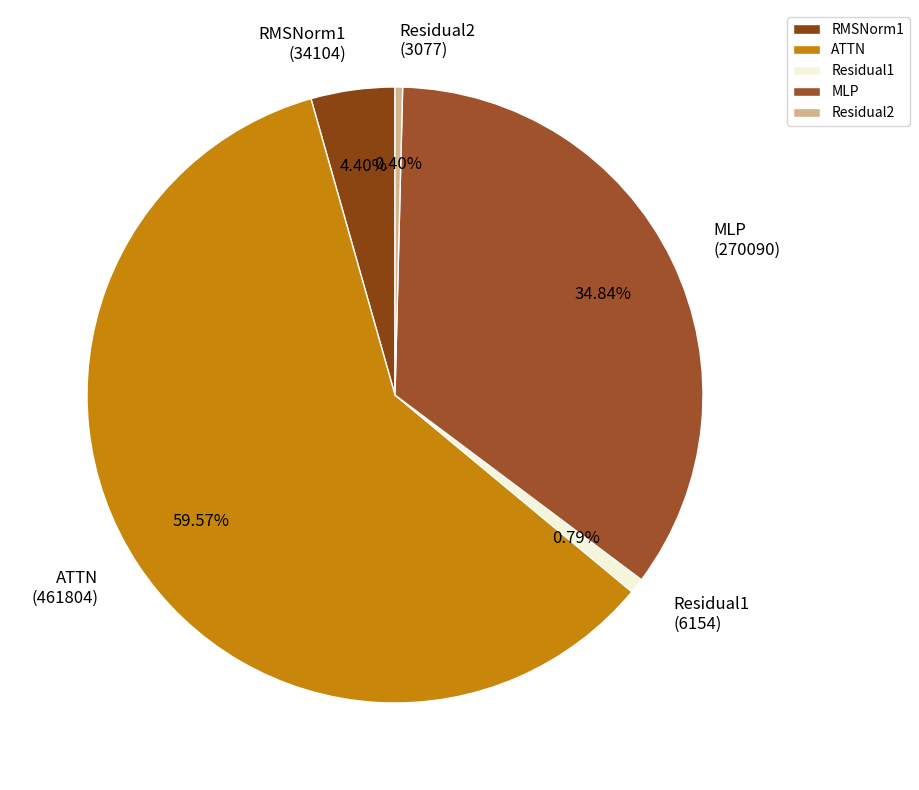

To the nearest percent, what is the difference between the largest and smallest slice percentages?

59%